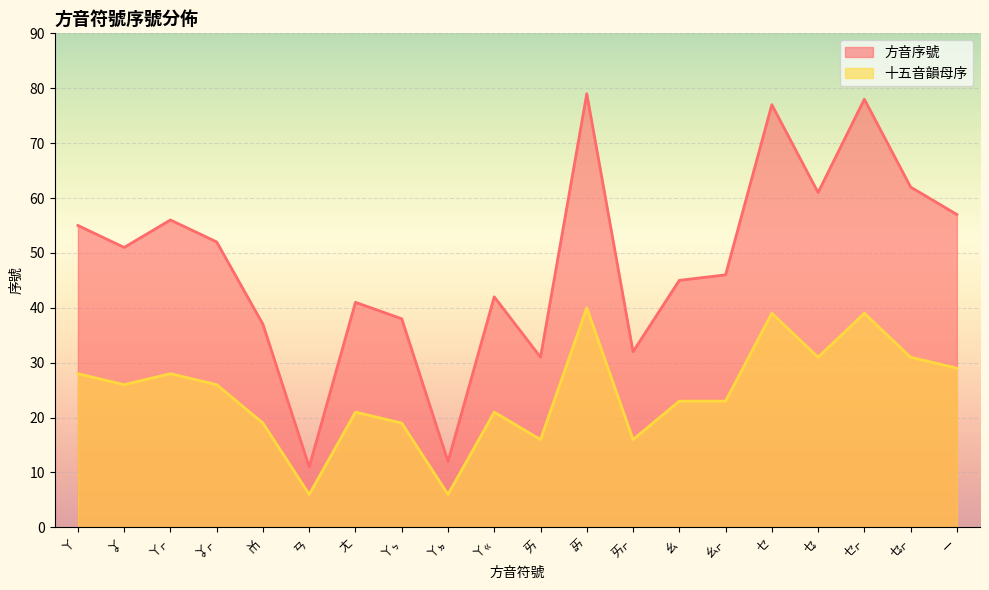

Which label corresponds to the smallest value in the chart?

ㄢ